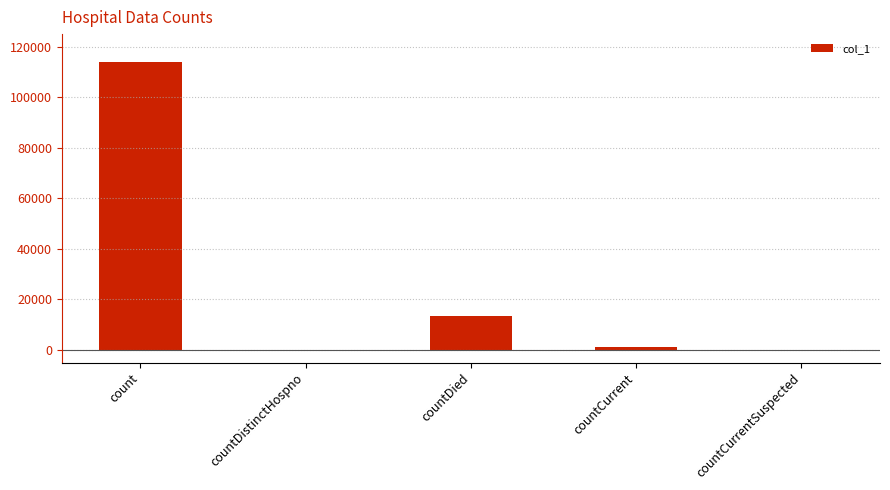

Which category has the highest value across all series?

count